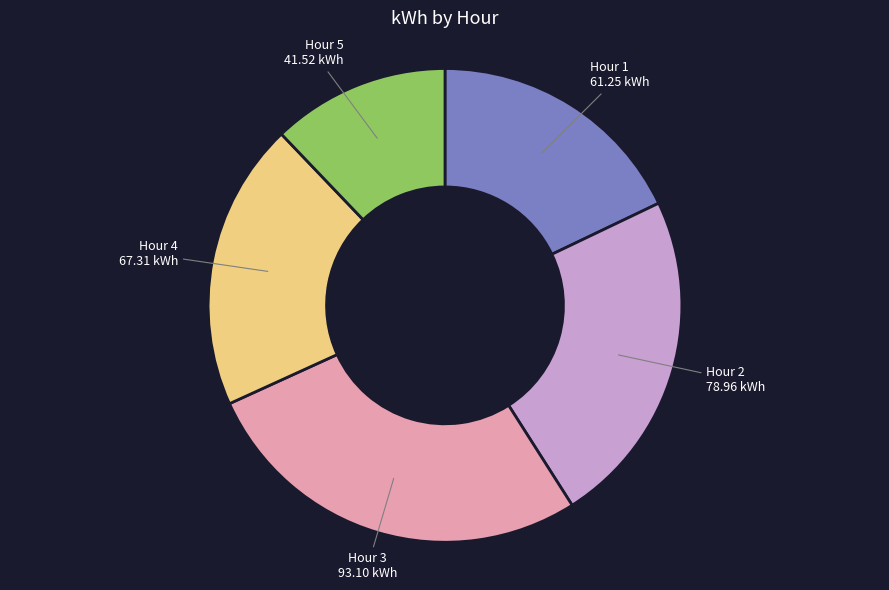

Approximately how many times larger is the value at Hour 2 compared to Hour 1?

1.3